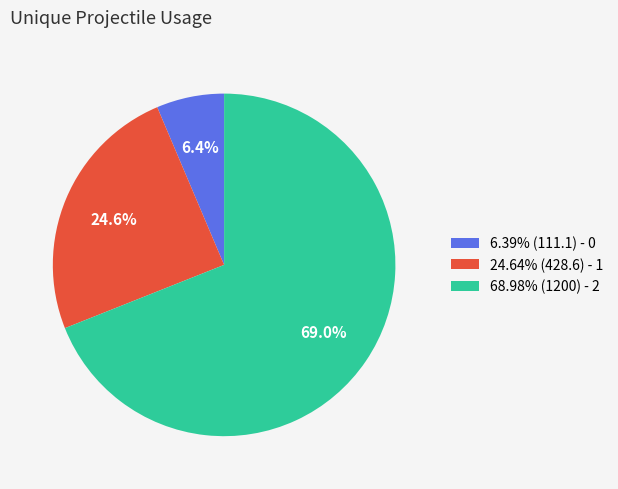

How many slices are in this pie chart?

3